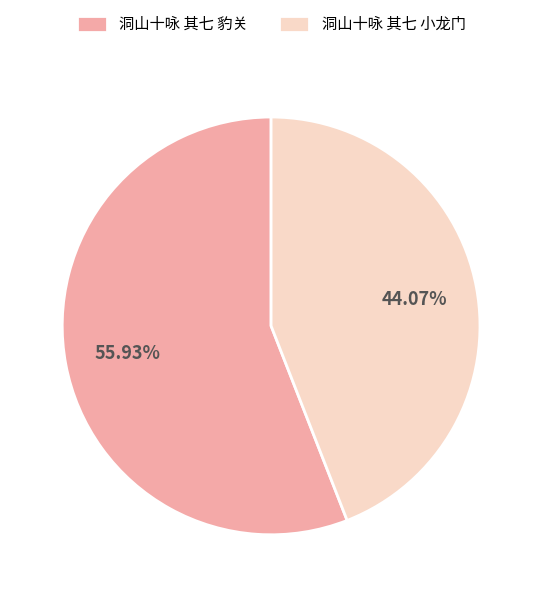

What percentage is the 洞山十咏 其七 小龙门 slice, to the nearest percent?

44%